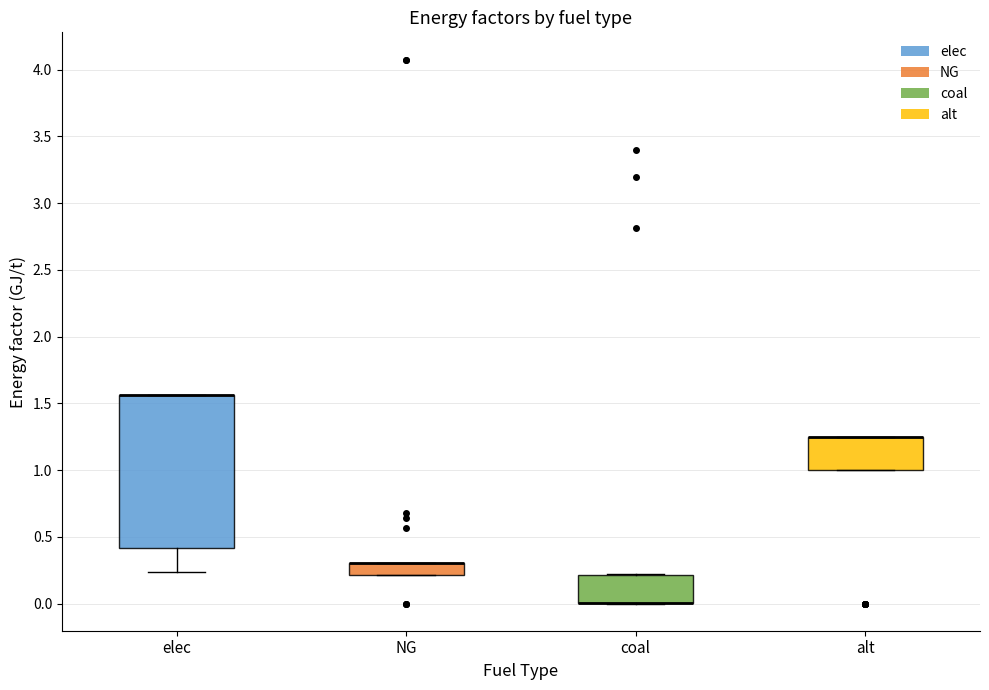

Comparing the boxes themselves (not the whiskers), which one is the tallest?

elec